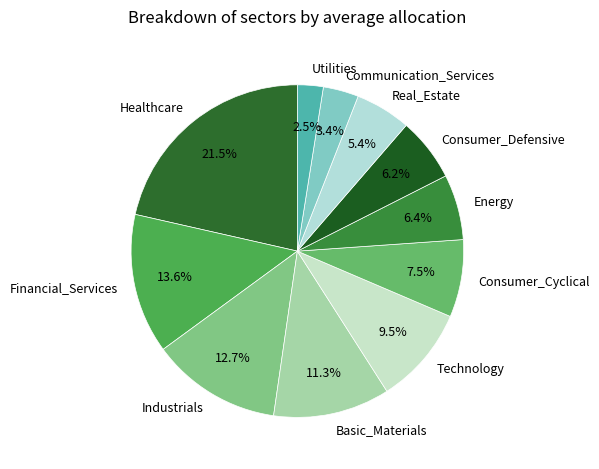

To the nearest percent, what is the combined percentage of Financial_Services and Energy?

20%